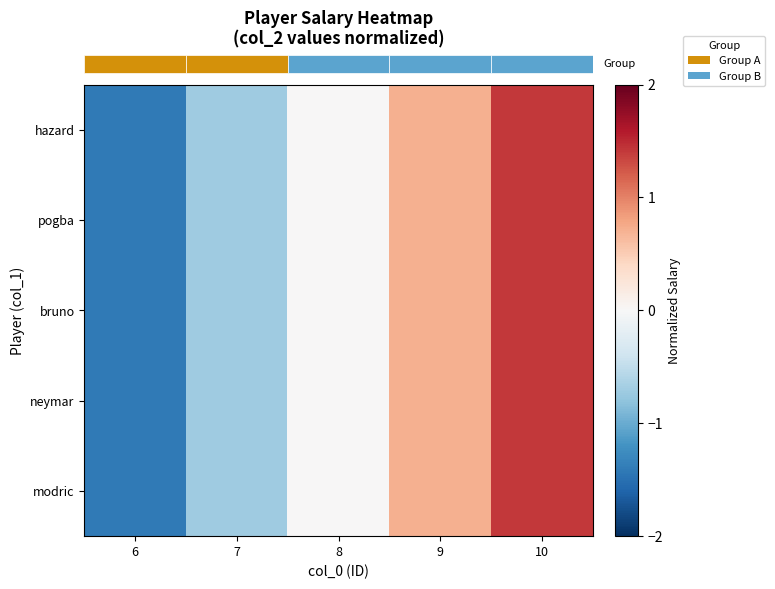

How many categories are shown in the chart?

5